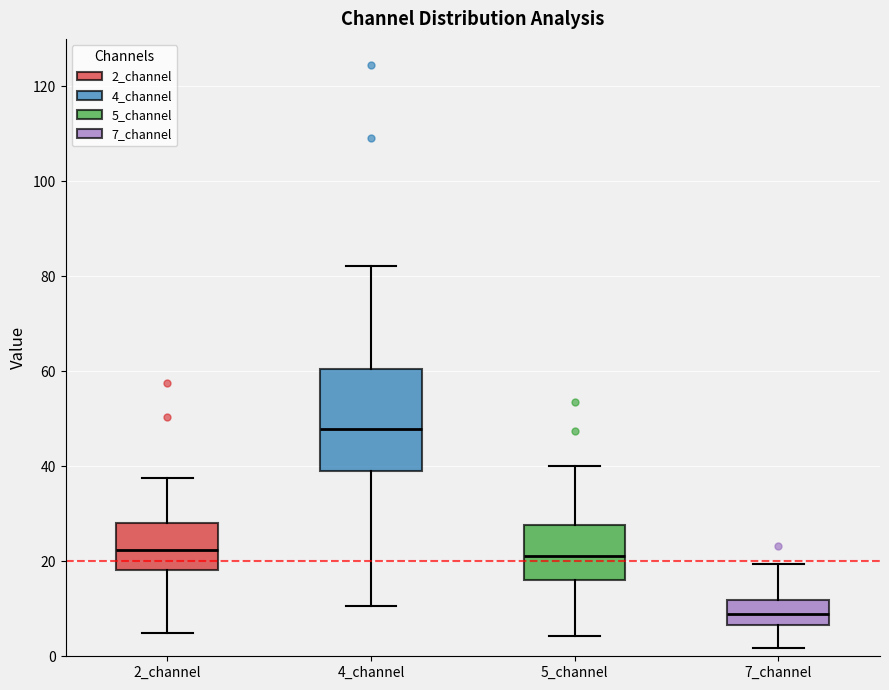

Reading left to right, transcribe this box plot: for each box, give where its median line is, the range the box spans, and where its two whiskers end, as read against the y-axis. The values are not printed on the chart, so give them approximately, as read against the axis.

2_channel: median 22, box 18 to 28, whiskers 4 to 38
4_channel: median 48, box 38 to 60, whiskers 10 to 82
5_channel: median 22, box 16 to 28, whiskers 4 to 40
7_channel: median 8, box 6 to 12, whiskers 2 to 20